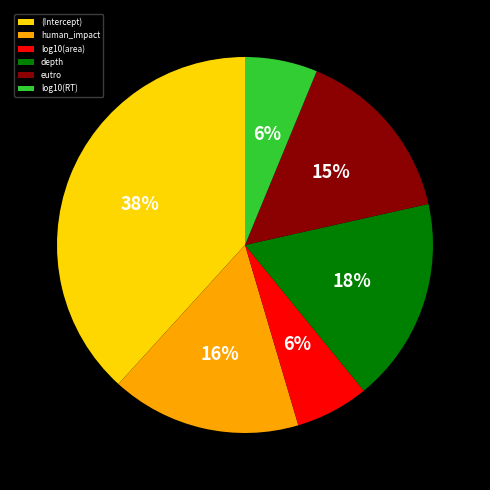

Is it true that depth is 3% of the pie?

False